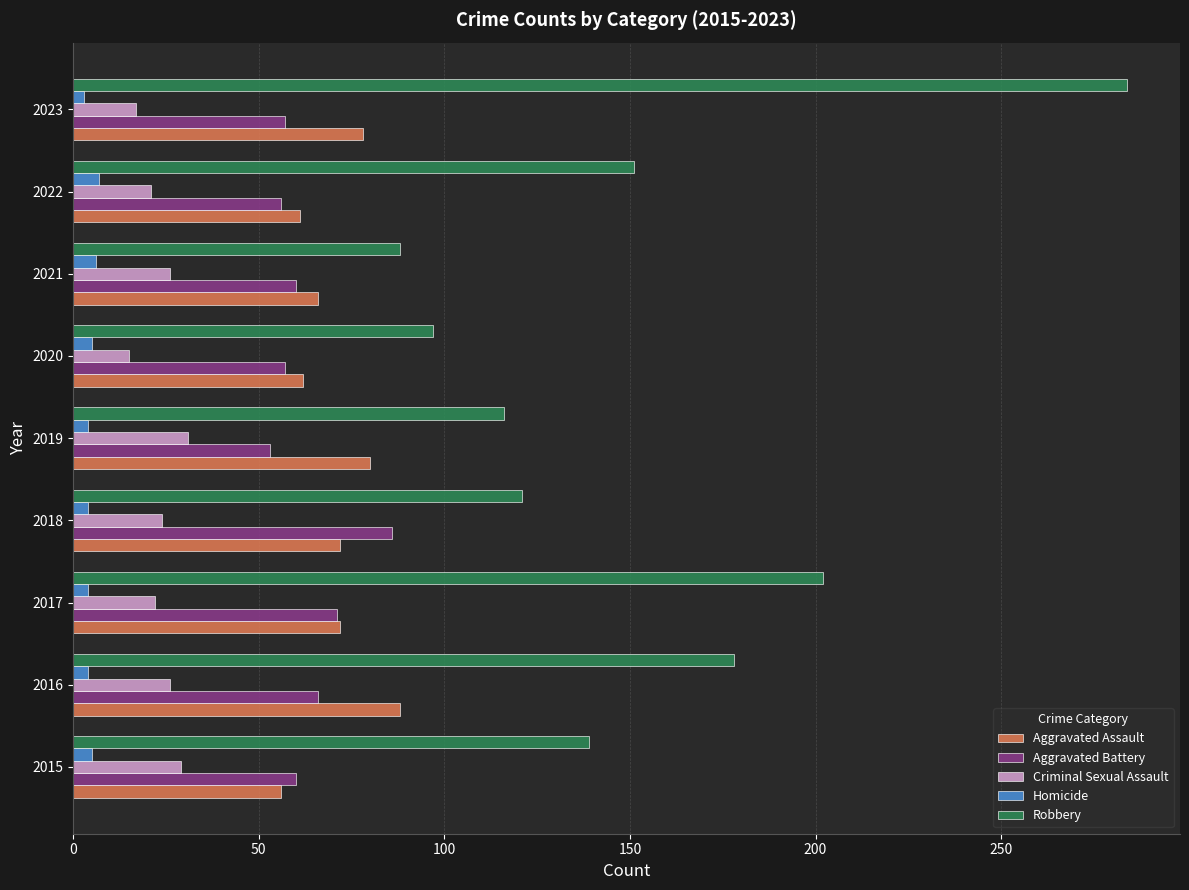

What is the smallest value displayed?

3